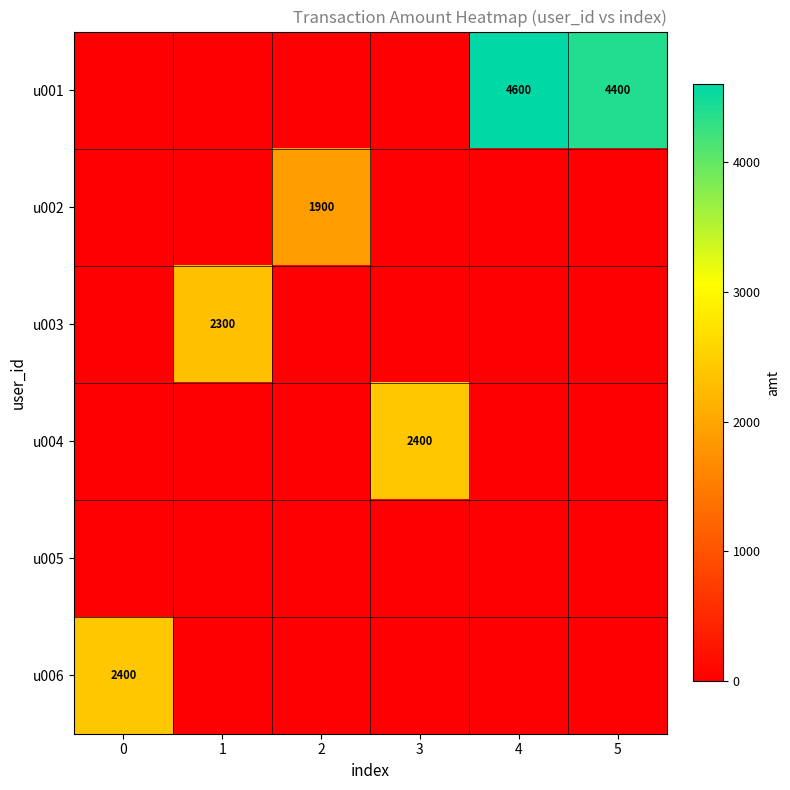

Is it true that u002 equals 1900 at 2?

True